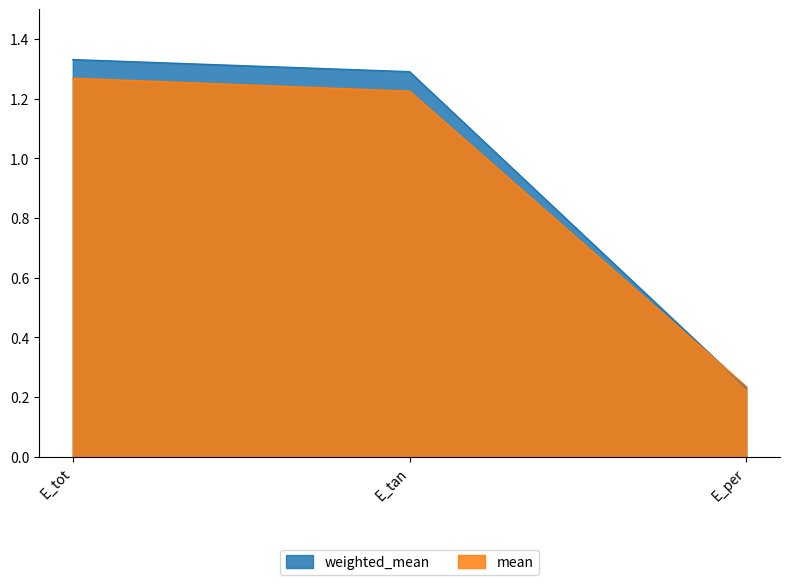

What position from the left is E_tan?

2